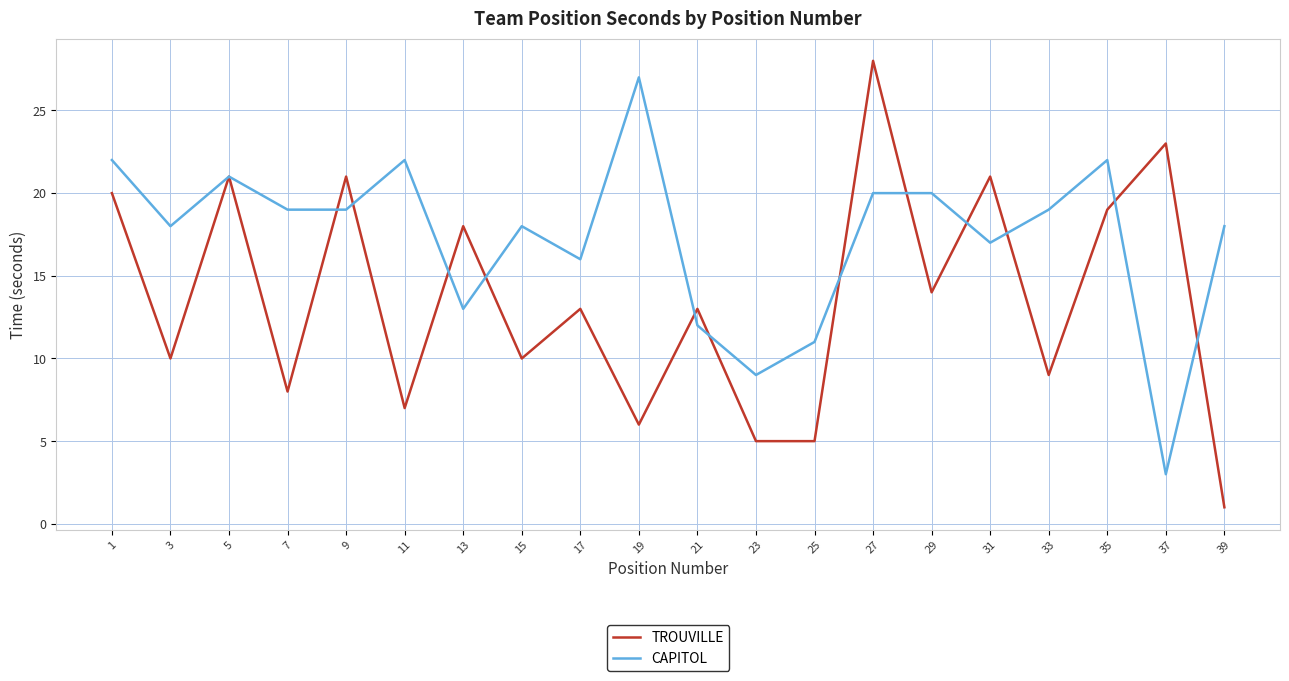

Which series has the widest spread of values?

TROUVILLE